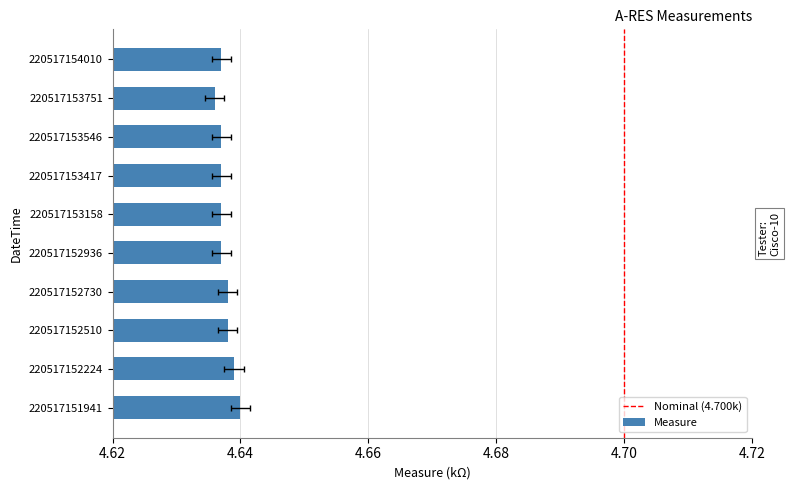

Rank the categories by value from lowest to highest.

220517153751, 220517152936, 220517153158, 220517153417, 220517153546, 220517154010, 220517152510, 220517152730, 220517152224, 220517151941